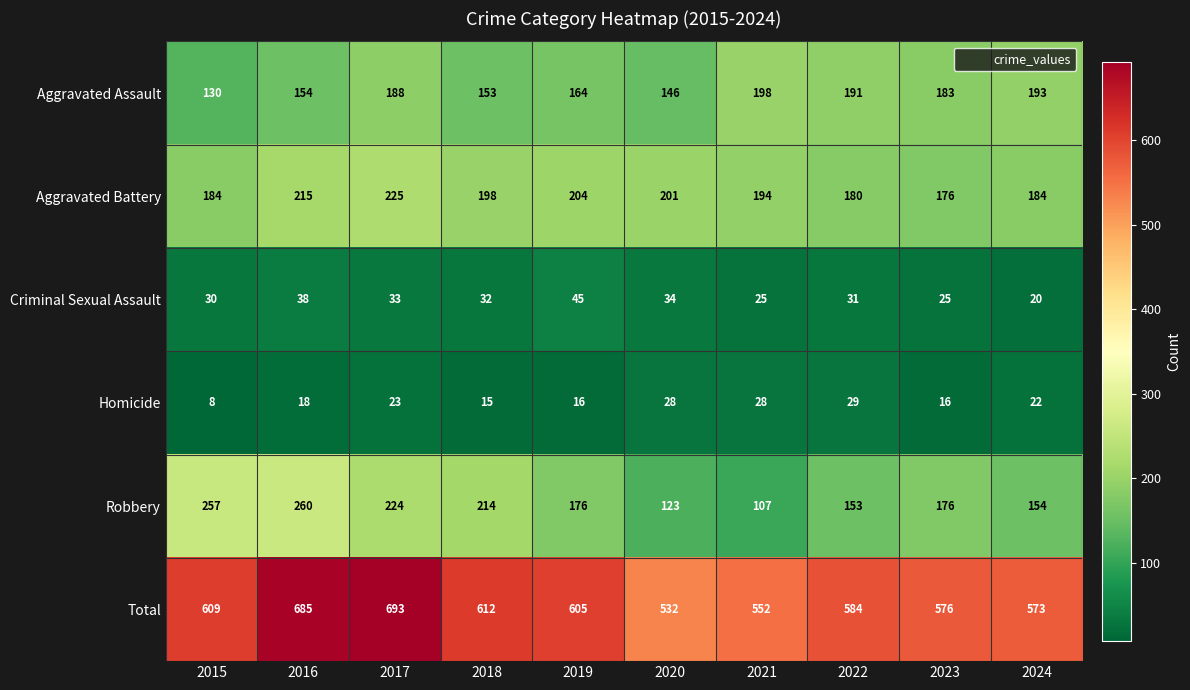

True or false: Robbery has a value of 88 at 2019.

False